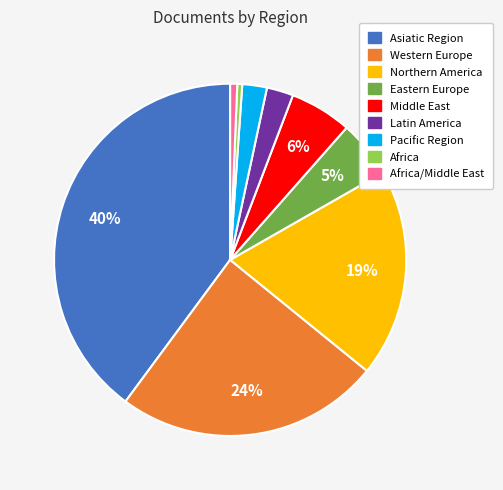

Does Middle East represent more than half of the total?

No